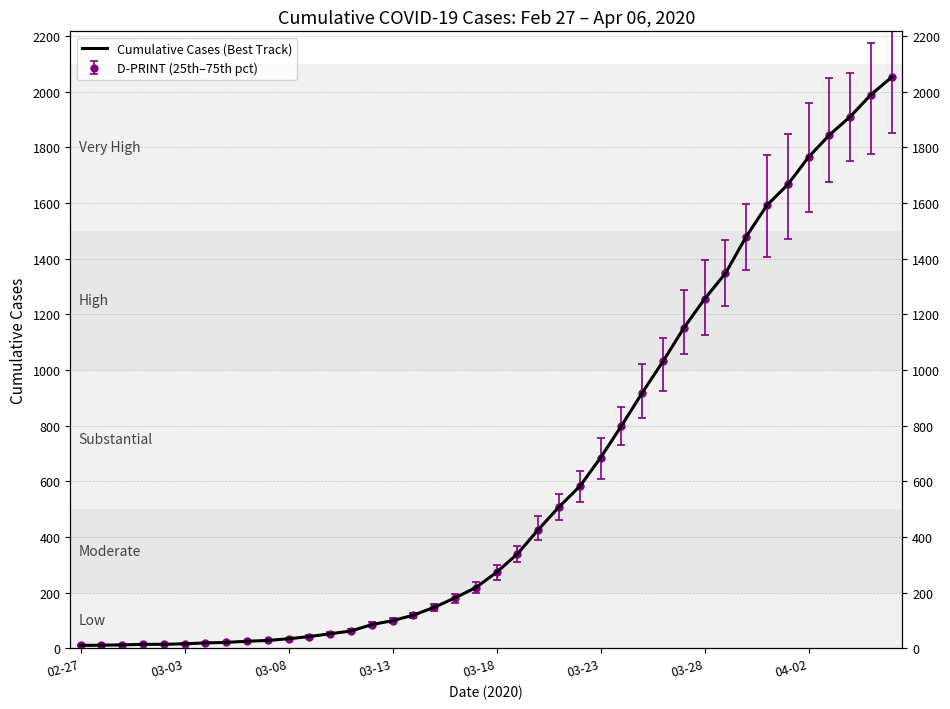

What is the value of the 9th point from the left?

25